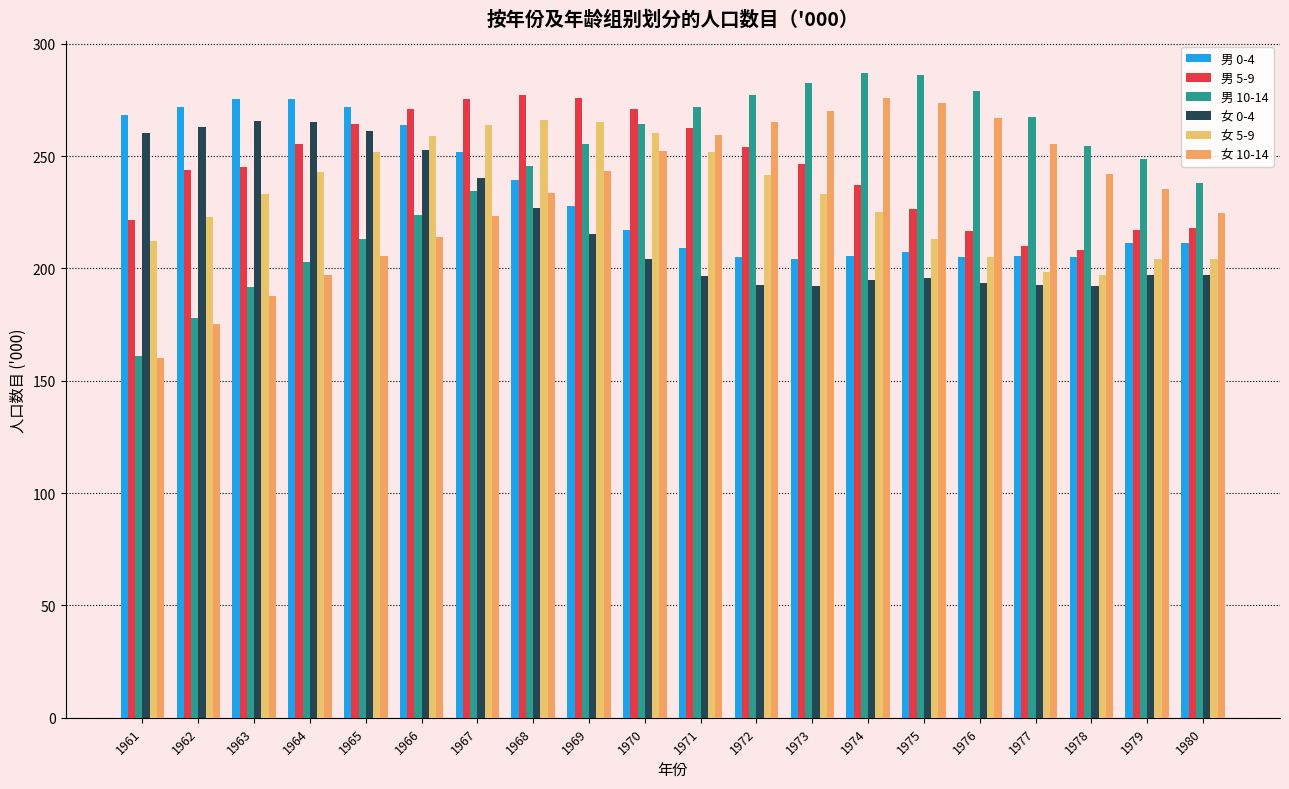

Reading left to right, what are all the values shown in this chart?

男 0-4: 268.4	271.9	275.6	275.3	272.0	263.9	251.7	239.2	227.7	217.0	209.3	205.1	204.4	205.5	207.3	205.1	205.6	205.2	211.2	211.2
男 5-9: 221.6	243.9	245.1	255.4	264.3	271.2	275.6	277.4	275.9	271.0	262.7	254.2	246.3	237.3	226.5	216.5	209.9	208.2	217.2	218.0
男 10-14: 161.1	178.0	191.6	202.8	213.2	223.7	234.6	245.4	255.6	264.5	271.8	277.2	282.4	286.8	285.9	279.2	267.4	254.7	248.7	238.1
女 0-4: 260.5	263.0	265.6	265.0	261.3	252.8	240.1	227.1	215.3	204.4	196.7	192.6	192.4	194.7	195.9	193.4	192.7	192.3	197.1	197.0
女 5-9: 212.1	222.8	233.1	243.0	251.9	259.0	263.9	266.1	265.1	260.4	252.0	241.8	233.1	225.1	213.2	205.0	198.6	197.2	204.4	204.2
女 10-14: 160.2	175.5	187.6	197.0	205.4	214.1	223.5	233.4	243.3	252.1	259.6	265.3	270.1	275.8	273.6	267.0	255.3	242.0	235.5	224.6